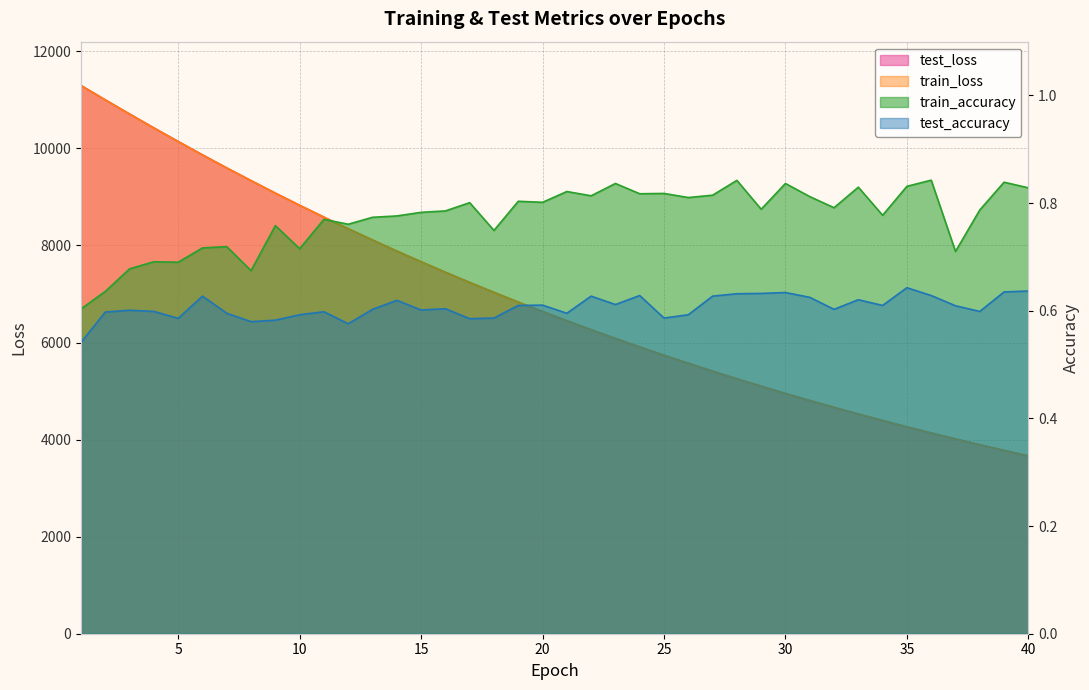

What is the value of the test_loss point at the 37th from the left?

4014.1